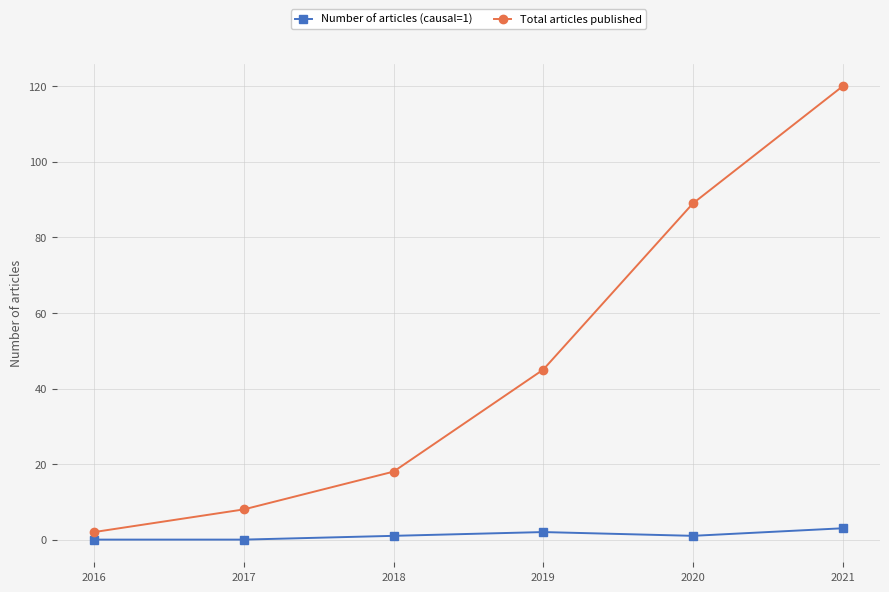

True or false: Number of articles (causal=1) and Total articles published intersect in this chart.

False